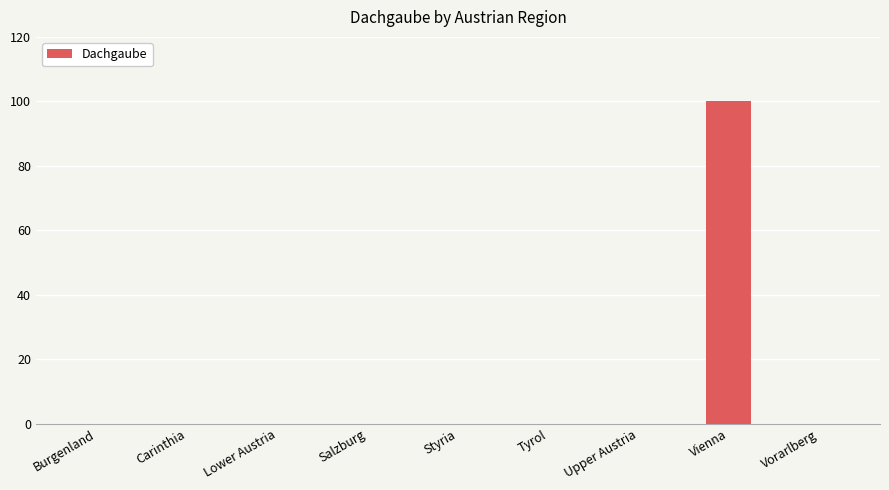

Are the bars horizontal?

No